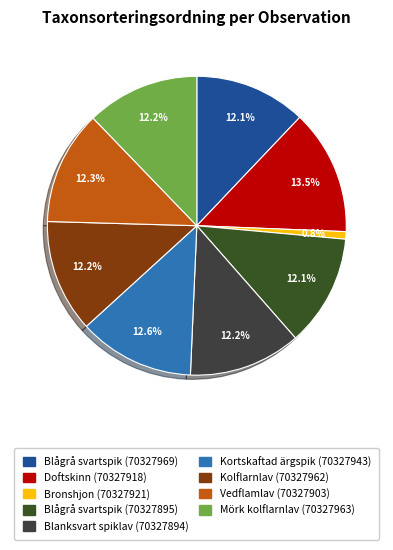

The Blågrå svartspik (70327895) slice represents 27% of the pie. True or false?

False